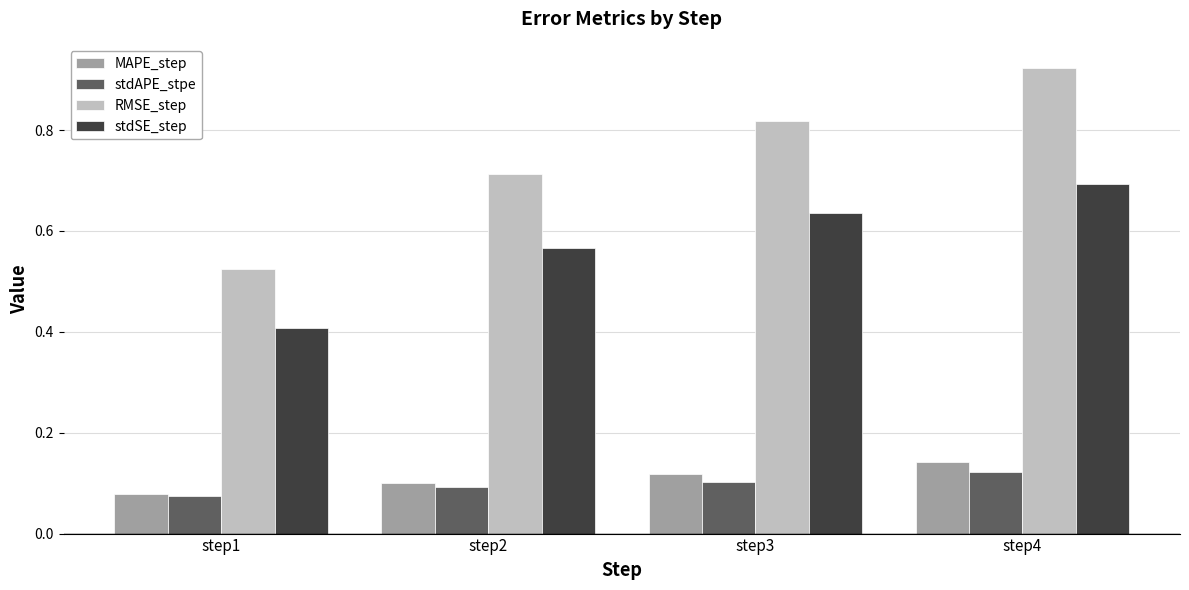

What is the difference between the maximum and minimum values in the RMSE_step series?

0.4